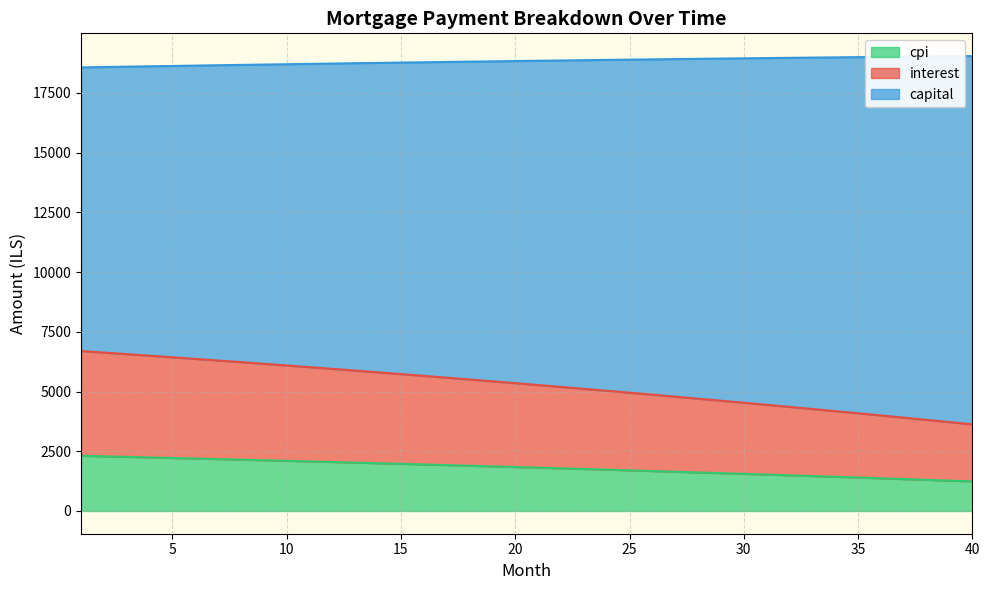

The value of cpi at 36 is 25041.0. True or false?

False